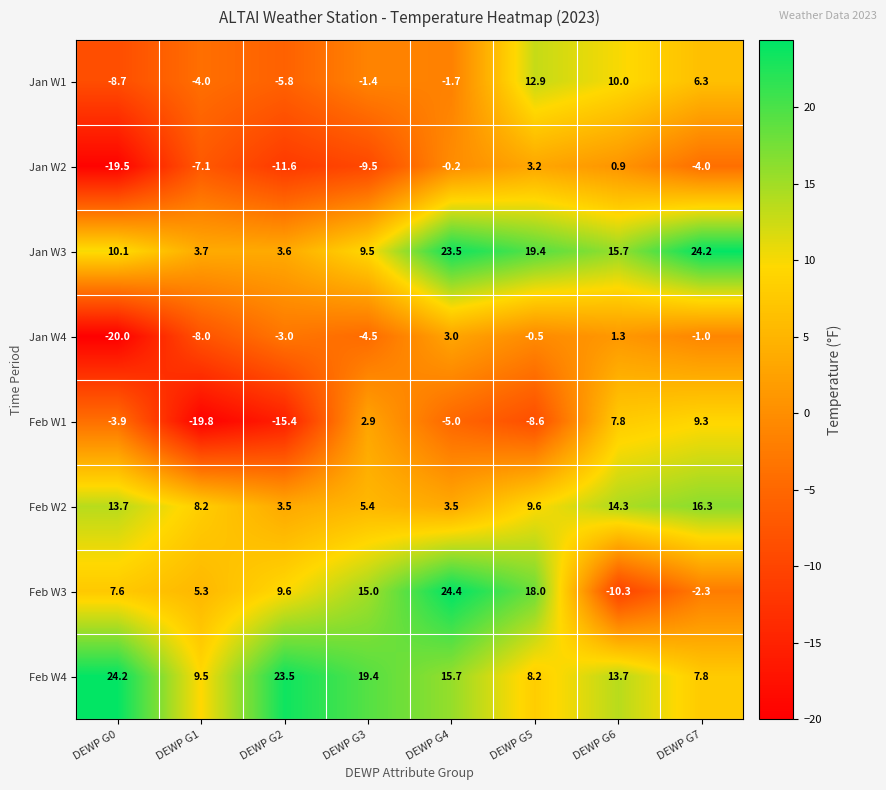

Which series has the largest total across all categories?

Feb W4